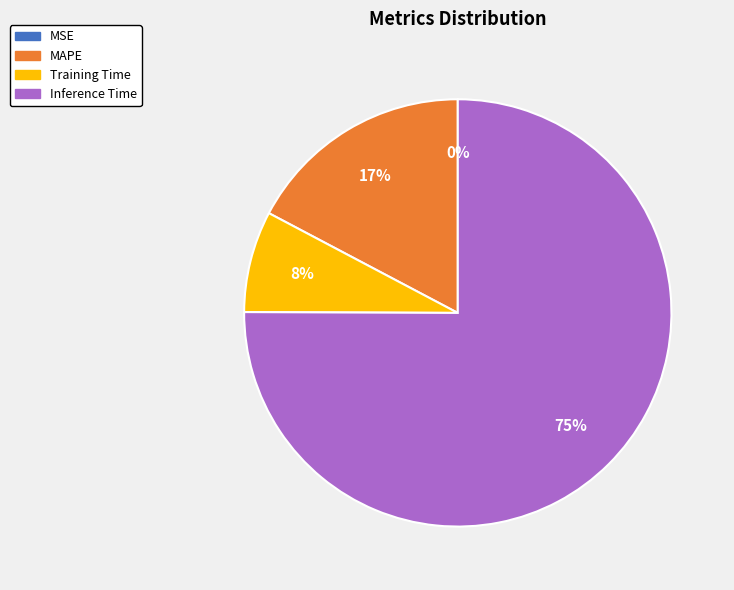

Is there any slice that represents more than half of the pie?

Yes